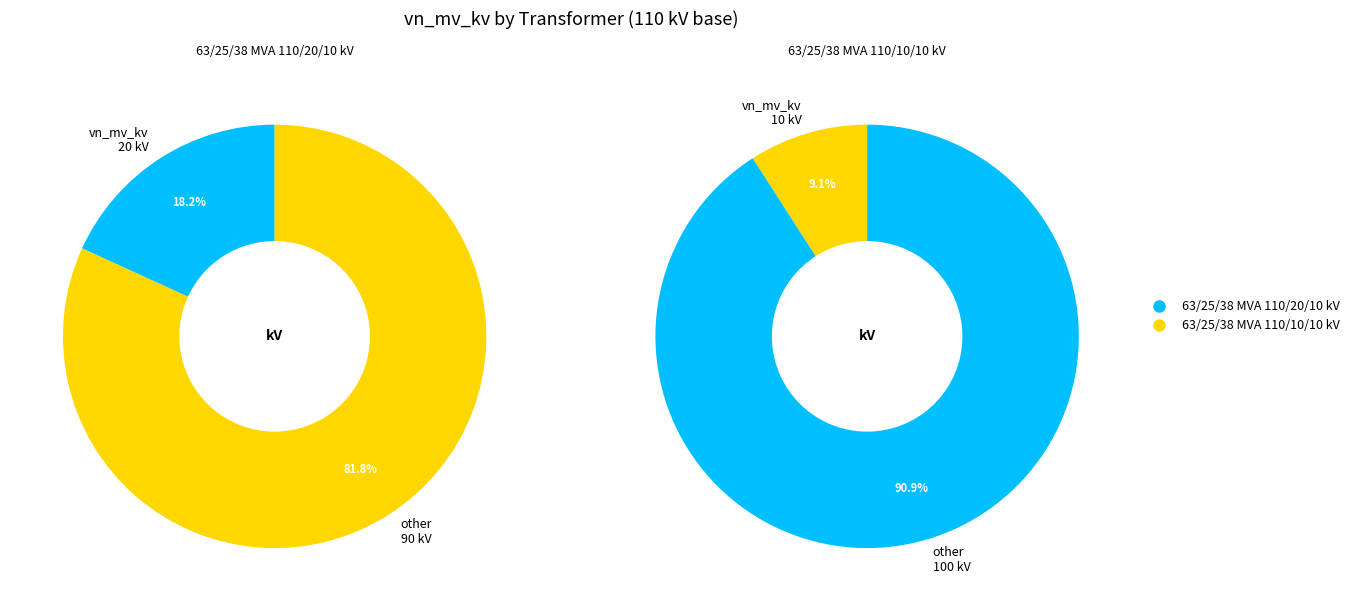

Which category has the smallest portion of the pie?

63/25/38 MVA 110/10/10 kV